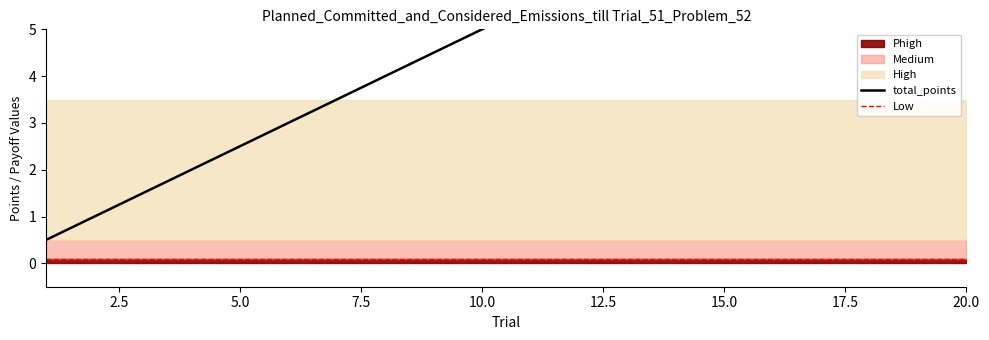

How many lines are shown in the chart?

2